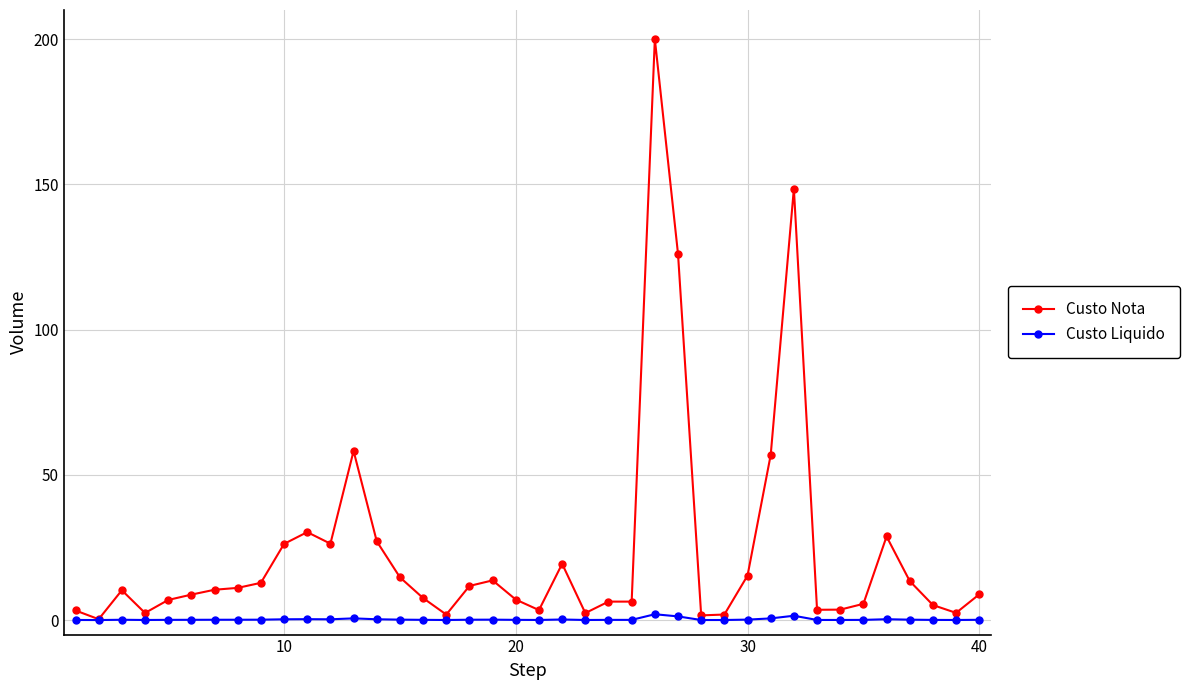

List the series in order of their overall mean, highest first.

Custo Nota, Custo Liquido